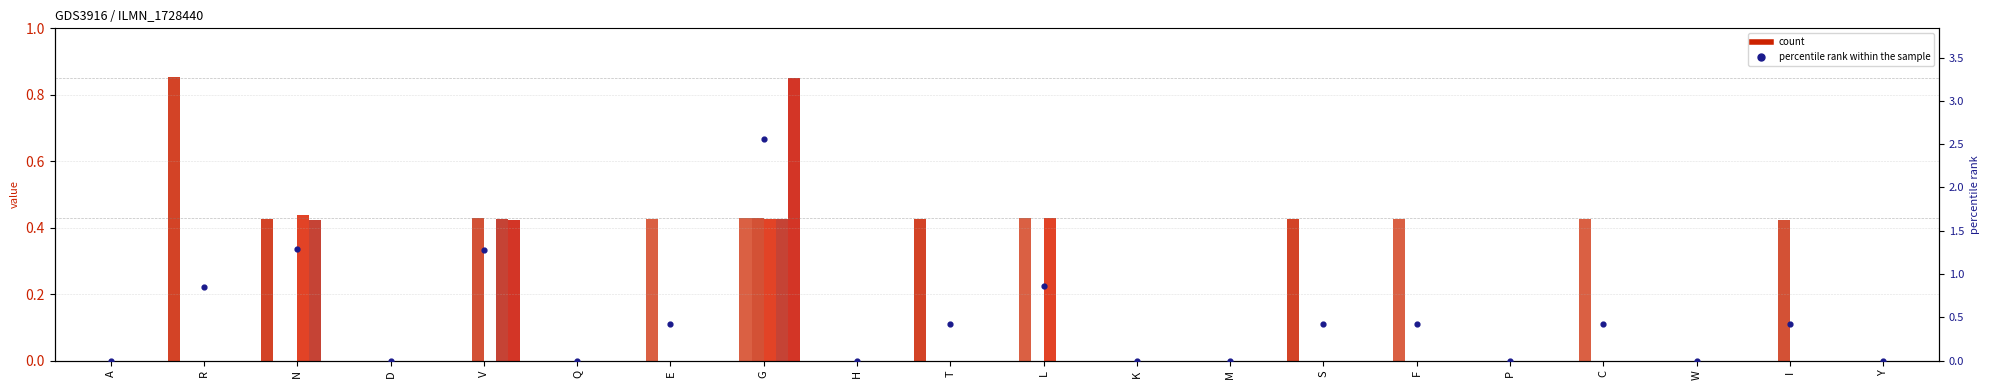

At which category is the sum across all series the highest?

G